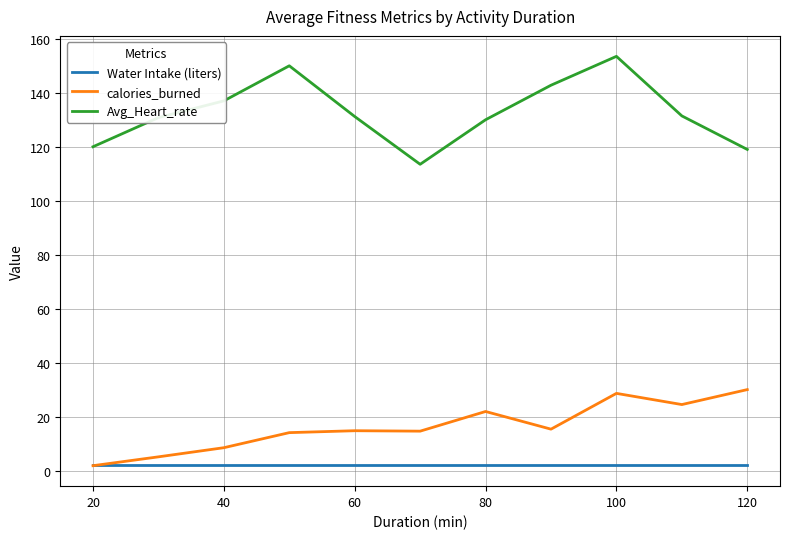

Which series has the largest total across all categories?

Avg_Heart_rate